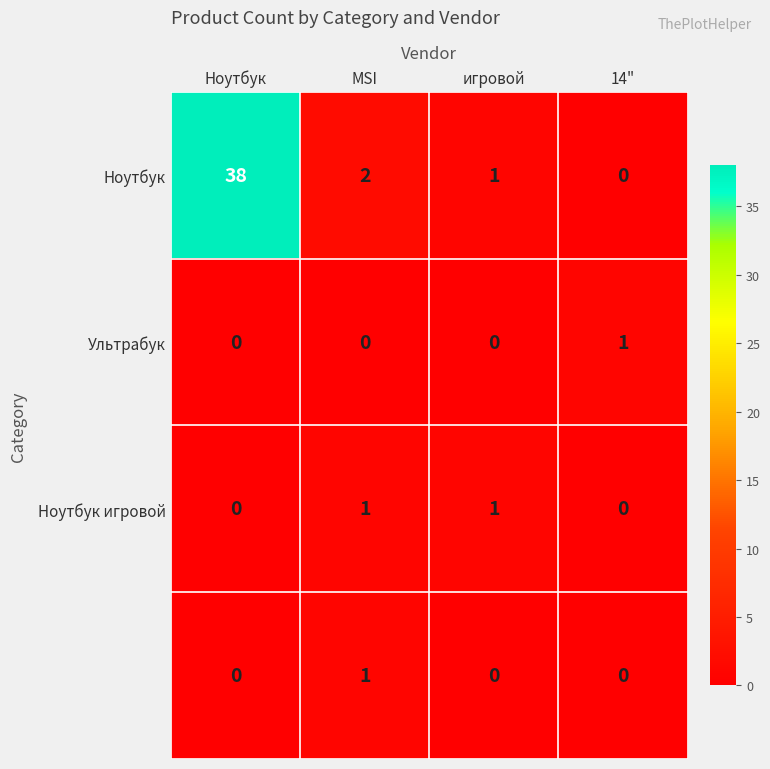

Which label corresponds to the largest value in the chart?

Ноутбук